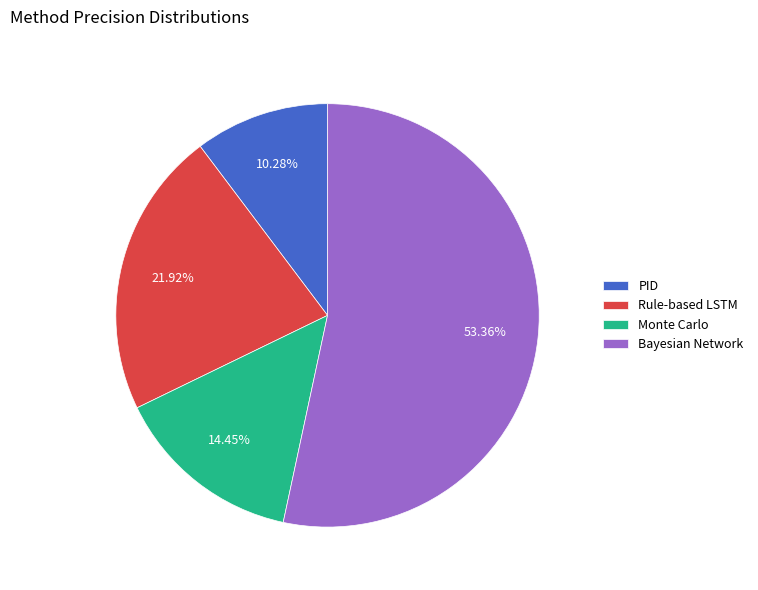

To the nearest percent, what is the difference between the largest and smallest slice percentages?

43%